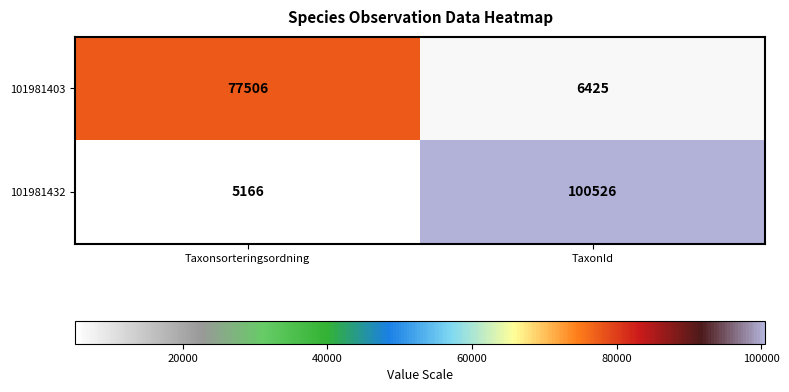

What is the greatest value displayed?

100526